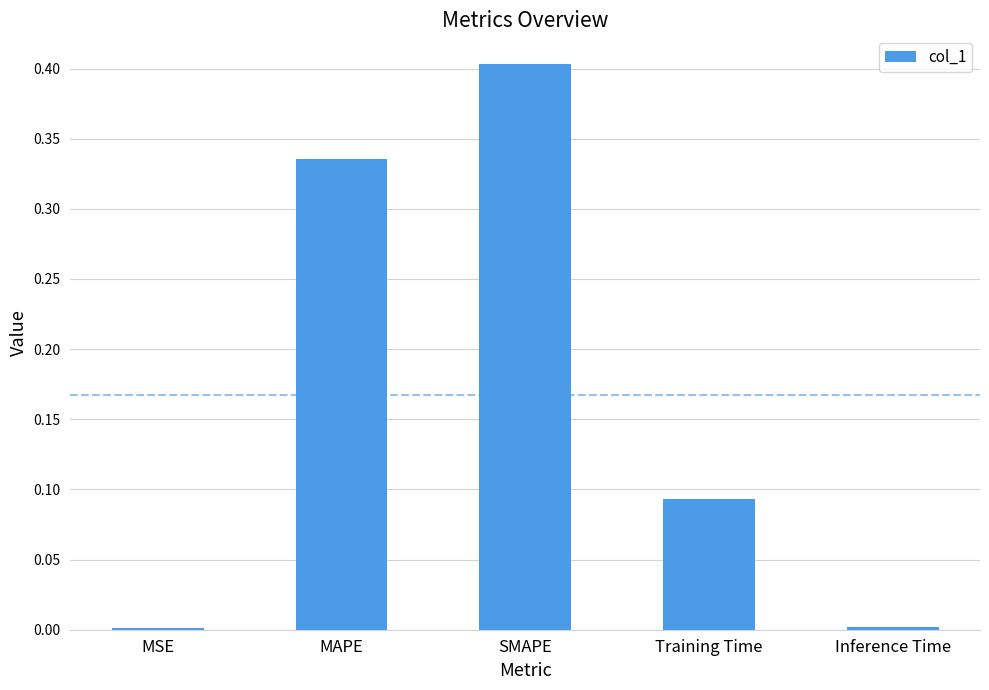

What position from the right is MAPE?

4